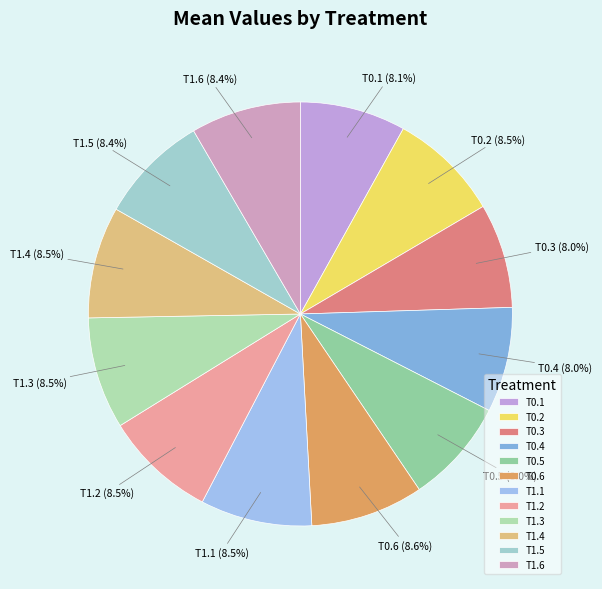

Does T0.4 represent more than half of the total?

No